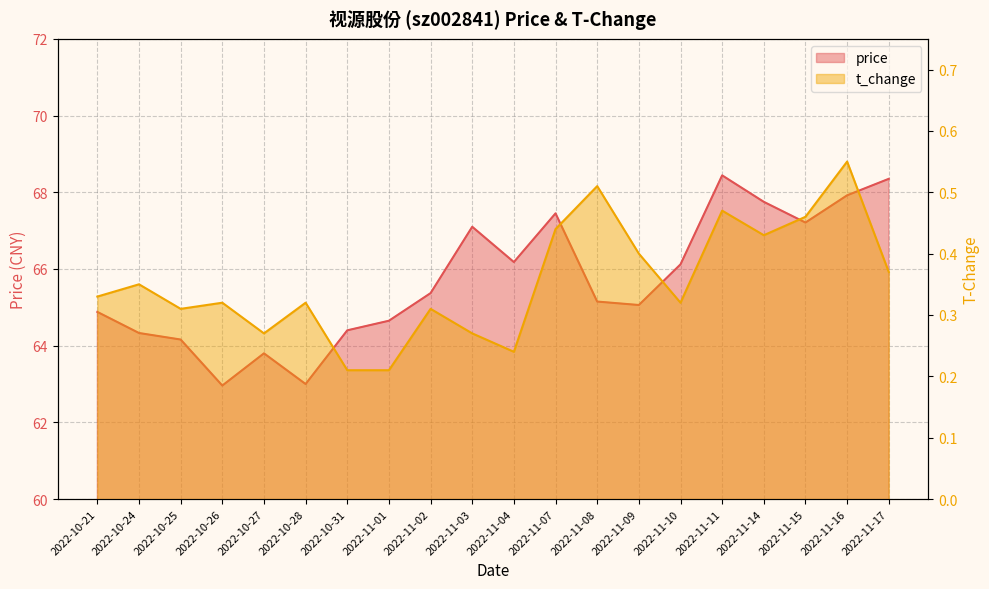

True or false: t_change and price cross at least once.

False